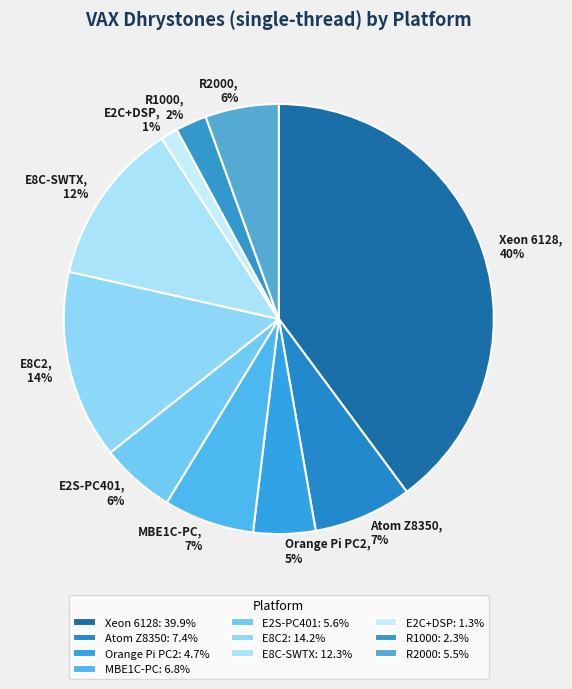

What percentage is the MBE1C-PC slice, to the nearest percent?

7%